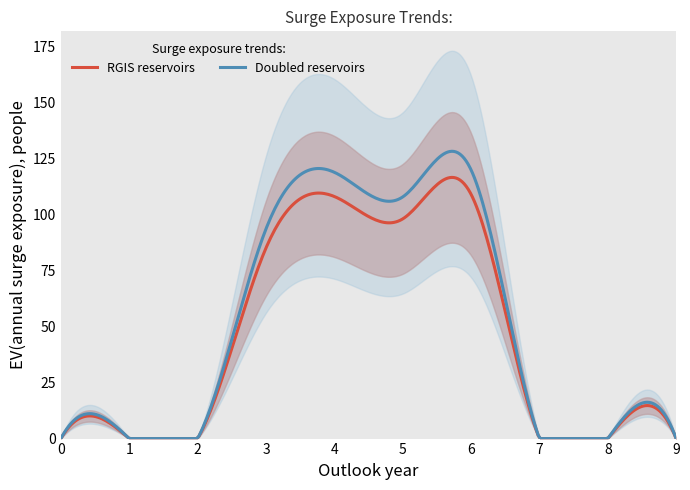

At which category is the sum across all series the highest?

6